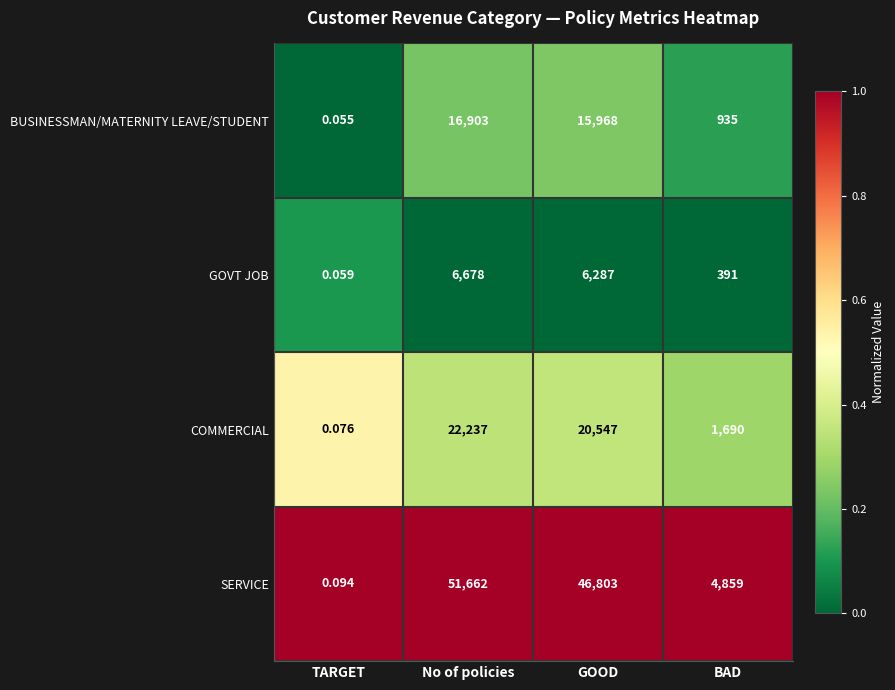

Where is COMMERCIAL nearest to the value 11118?

BAD